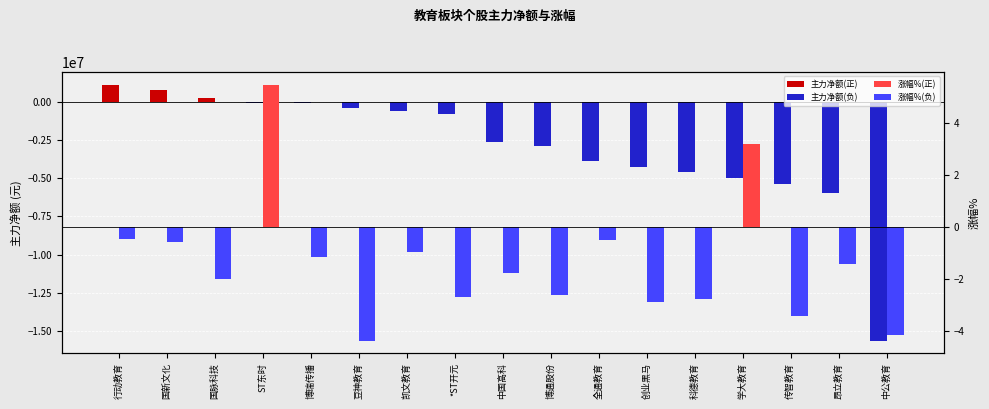

How many distinct data groups are displayed?

4